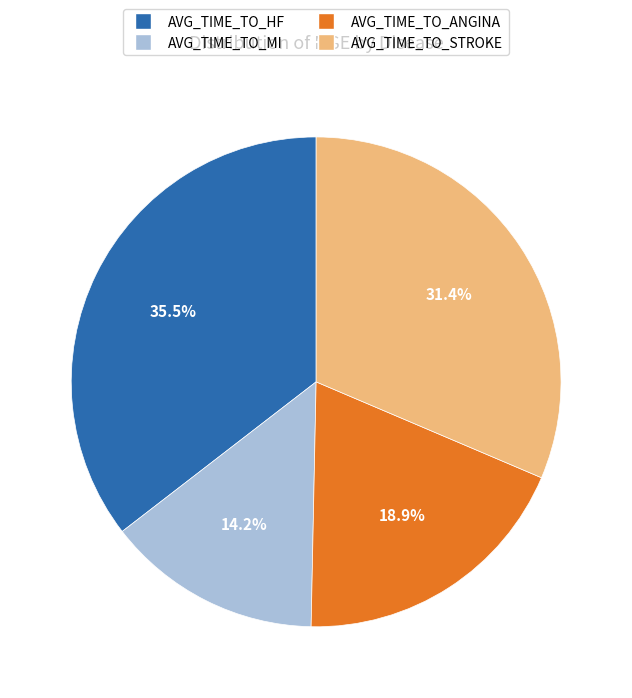

Which has a higher value, AVG_TIME_TO_STROKE or AVG_TIME_TO_ANGINA?

AVG_TIME_TO_STROKE